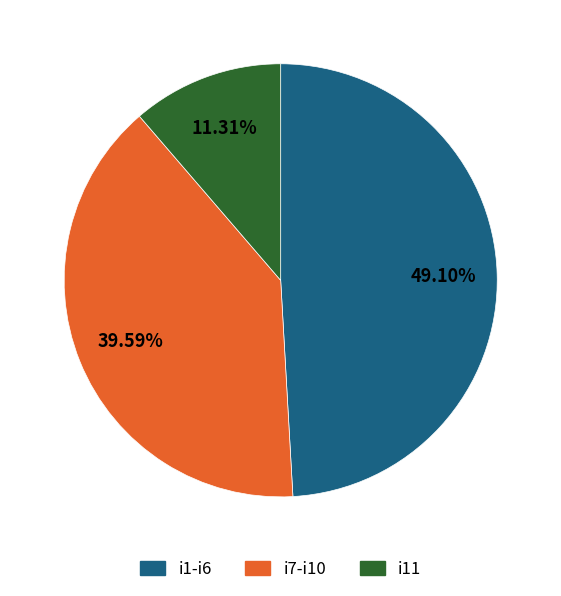

Combined, do i1-i6 and i7-i10 account for over 50%?

Yes